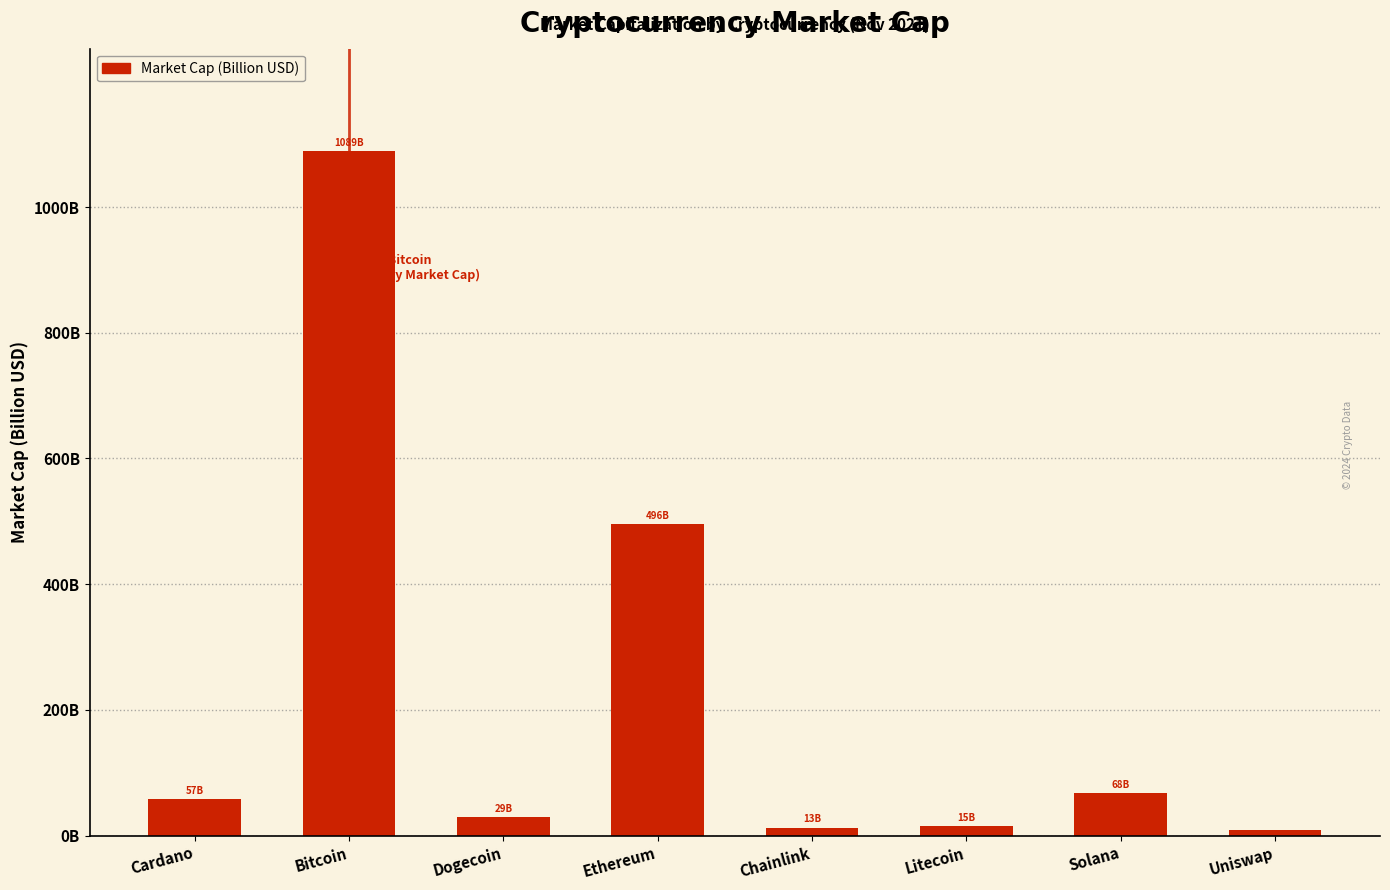

Where is the data nearest to the value 549?

Ethereum